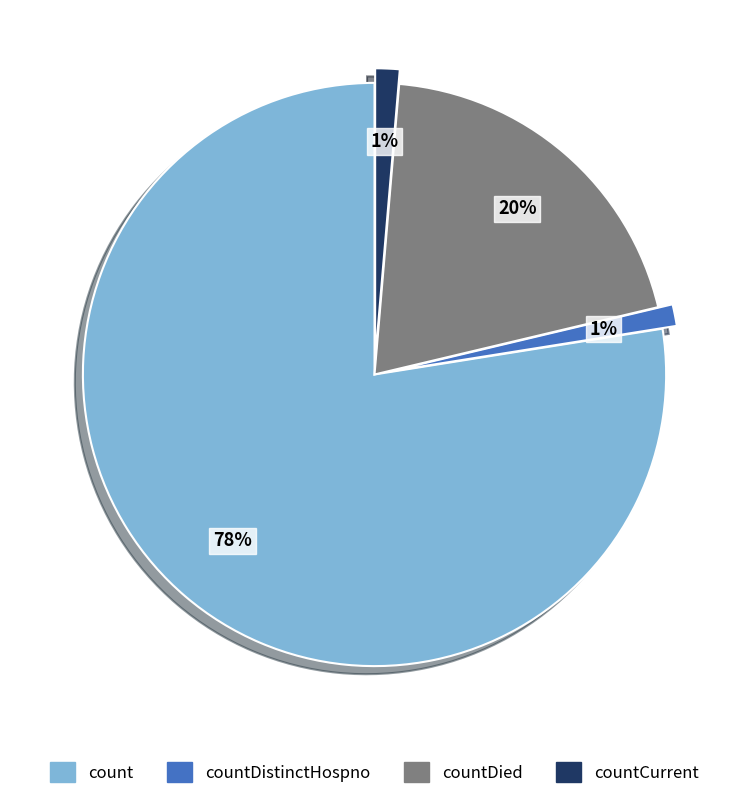

How many slices are in this pie chart?

4